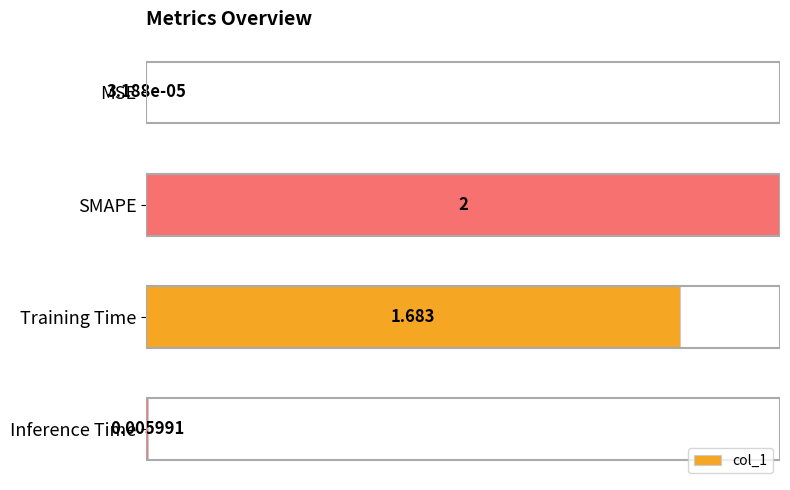

Between SMAPE and MSE, which is larger?

SMAPE